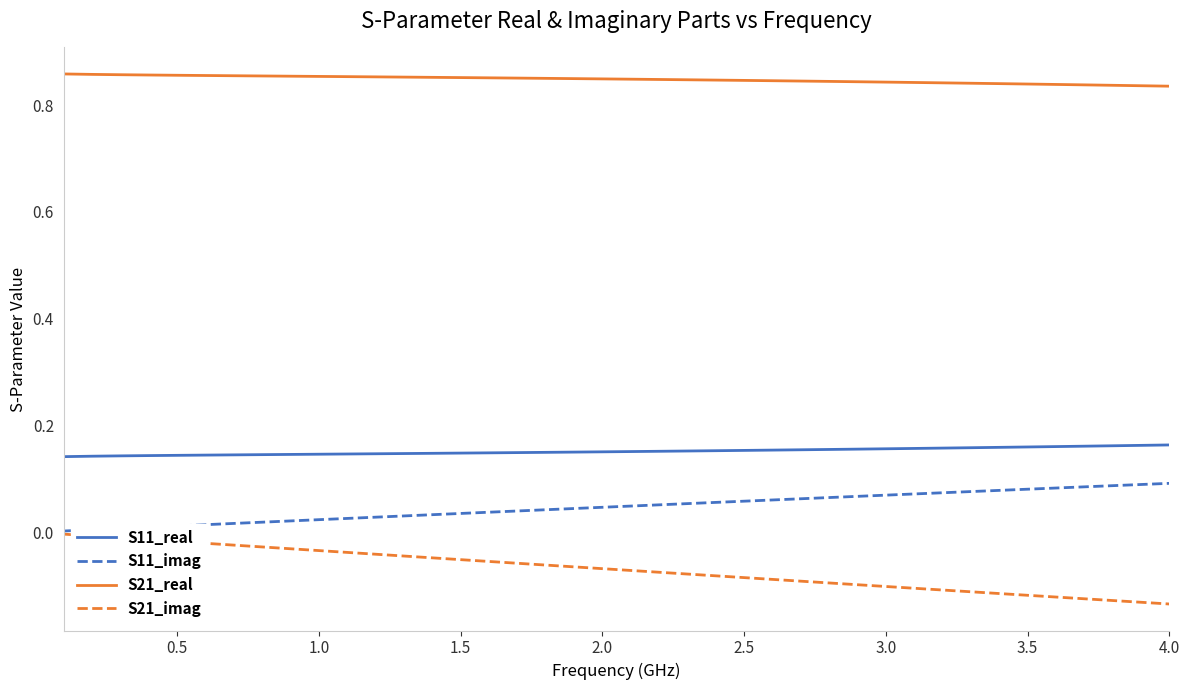

List the series in order of their peak value, highest first.

S21_real, S11_real, S11_imag, S21_imag